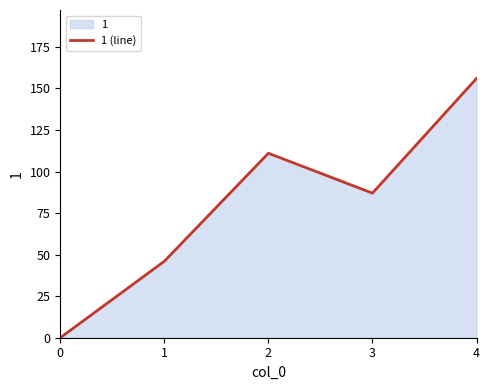

Between 2 and 0, which is larger?

2